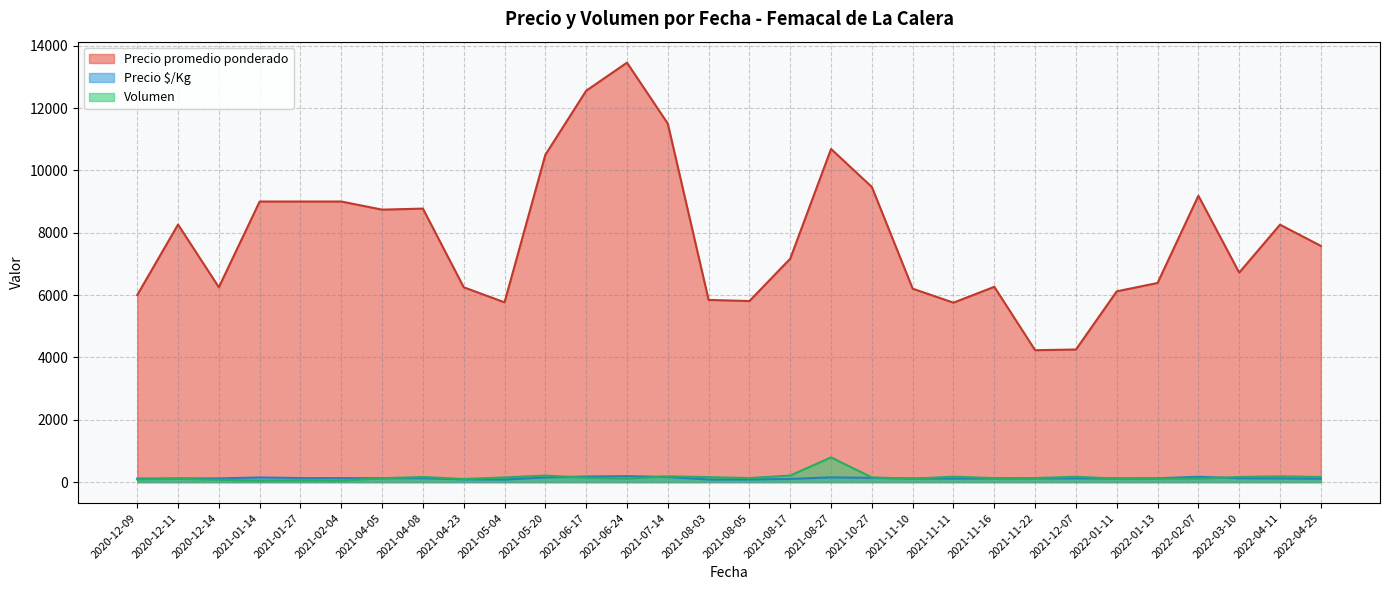

Is the value of Volumen at 2020-12-11 greater than the value of Precio promedio ponderado at 2021-01-14?

No